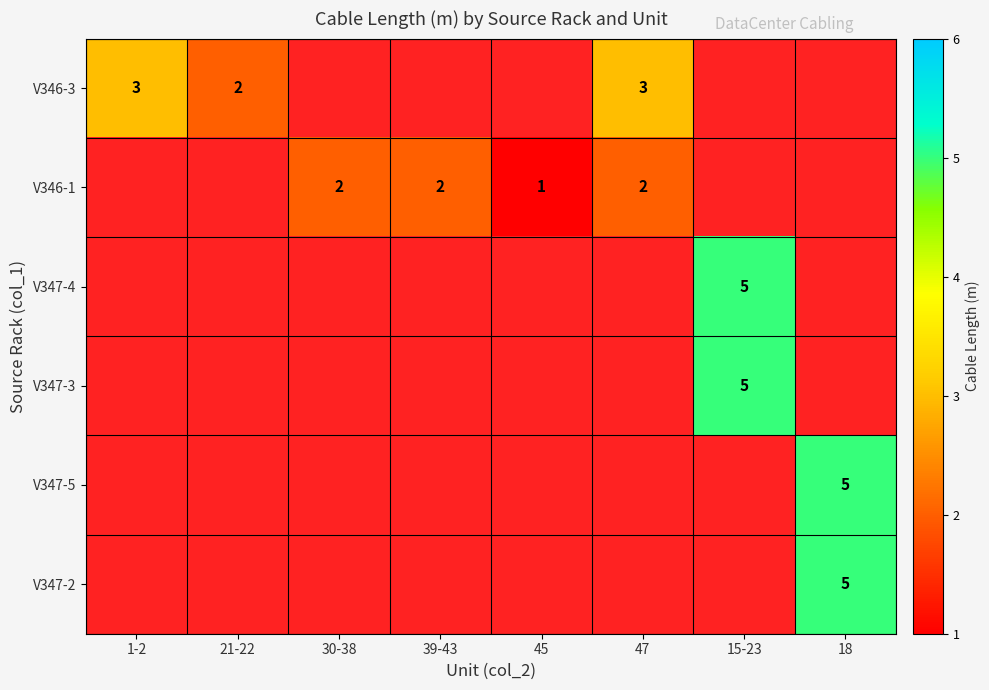

True or false: V346-1 has a value of 2 at 30-38.

True